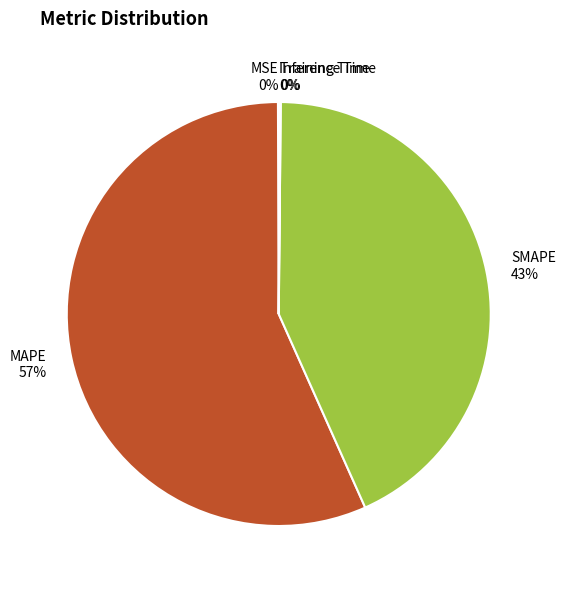

Approximately how many times larger is the value at MAPE compared to SMAPE?

1.3